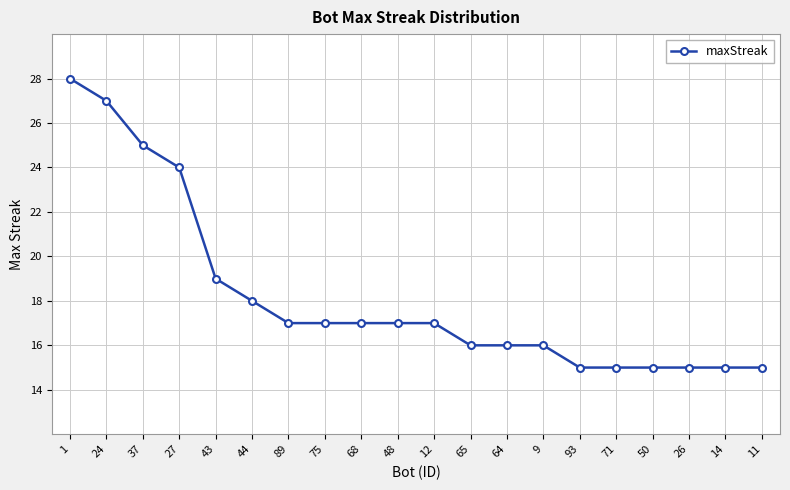

What is the minimum value shown in the chart?

15